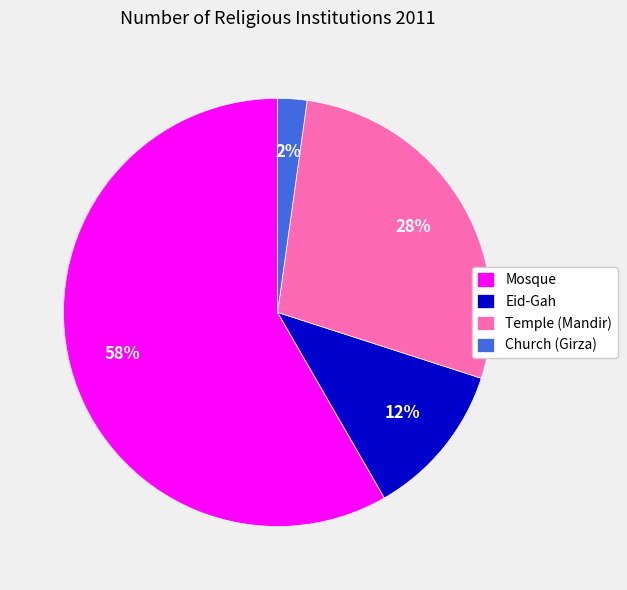

Rank the categories by value from highest to lowest.

Mosque, Temple (Mandir), Eid-Gah, Church (Girza)